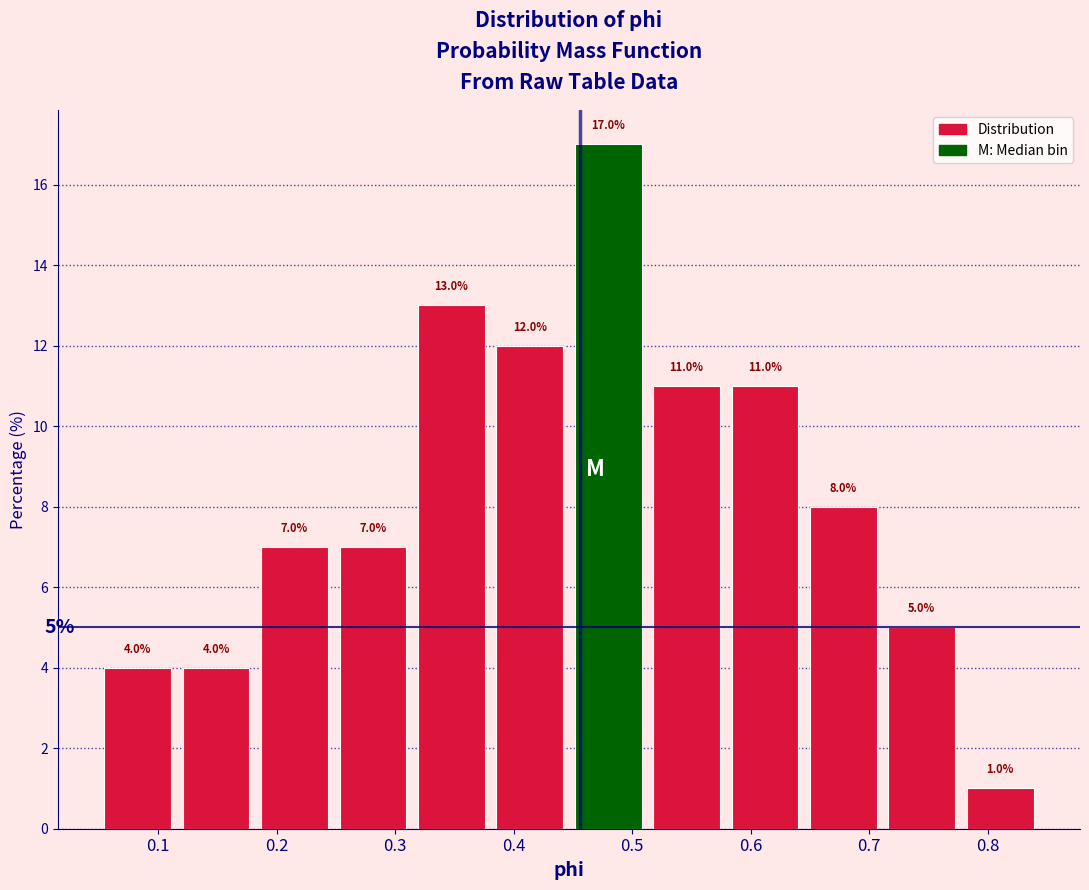

How tall is the bar that spans 0.18 to 0.25 on the x-axis? The bar edges are not printed on the chart, so give them approximately, as read against the axis.

7.0